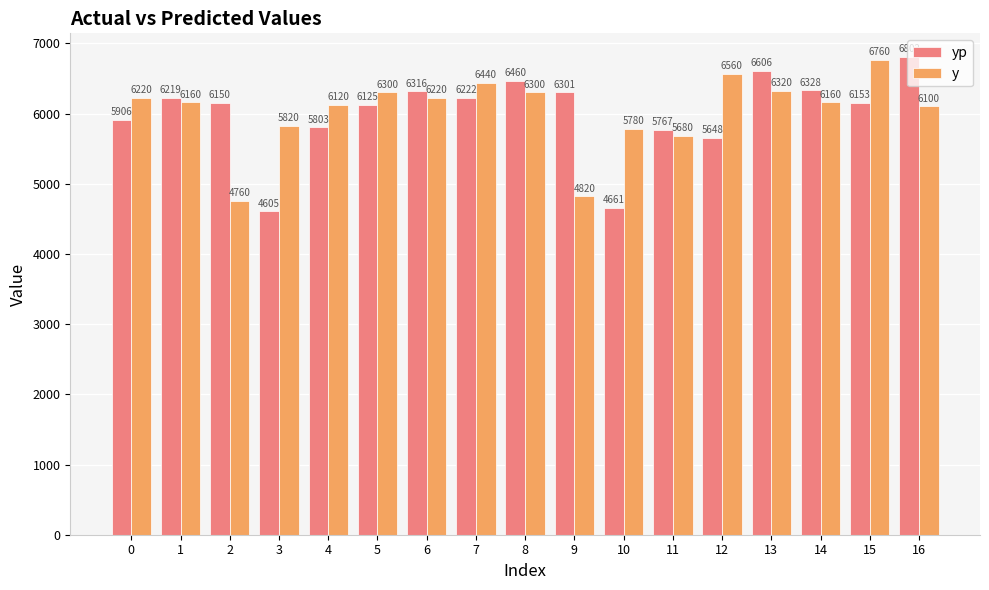

Between 13 and 14, which series saw the biggest shift?

yp